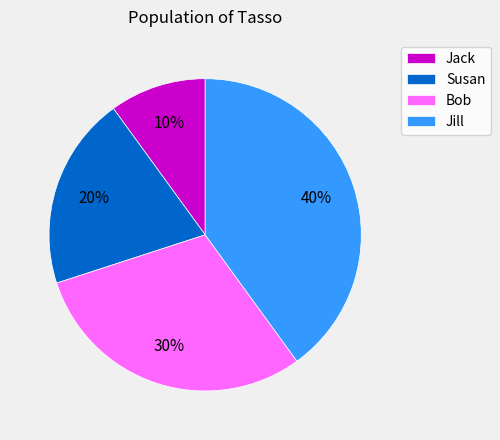

Does any single category account for the majority?

No